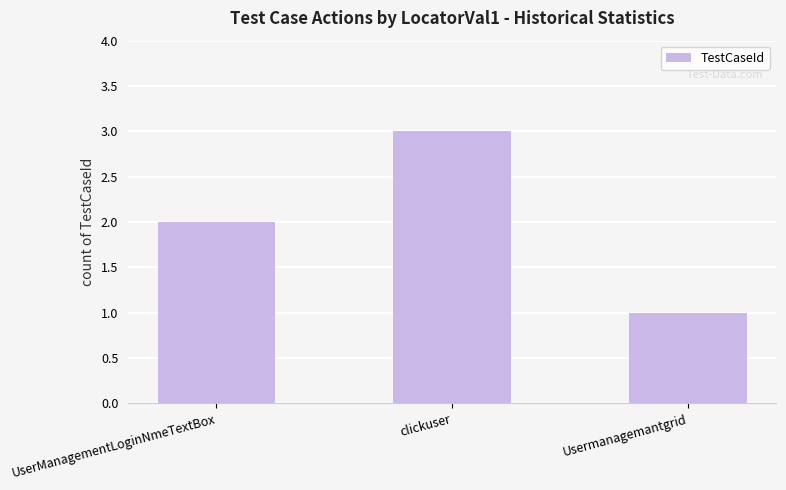

Reading left to right, extract all data points from this chart.

2	3	1